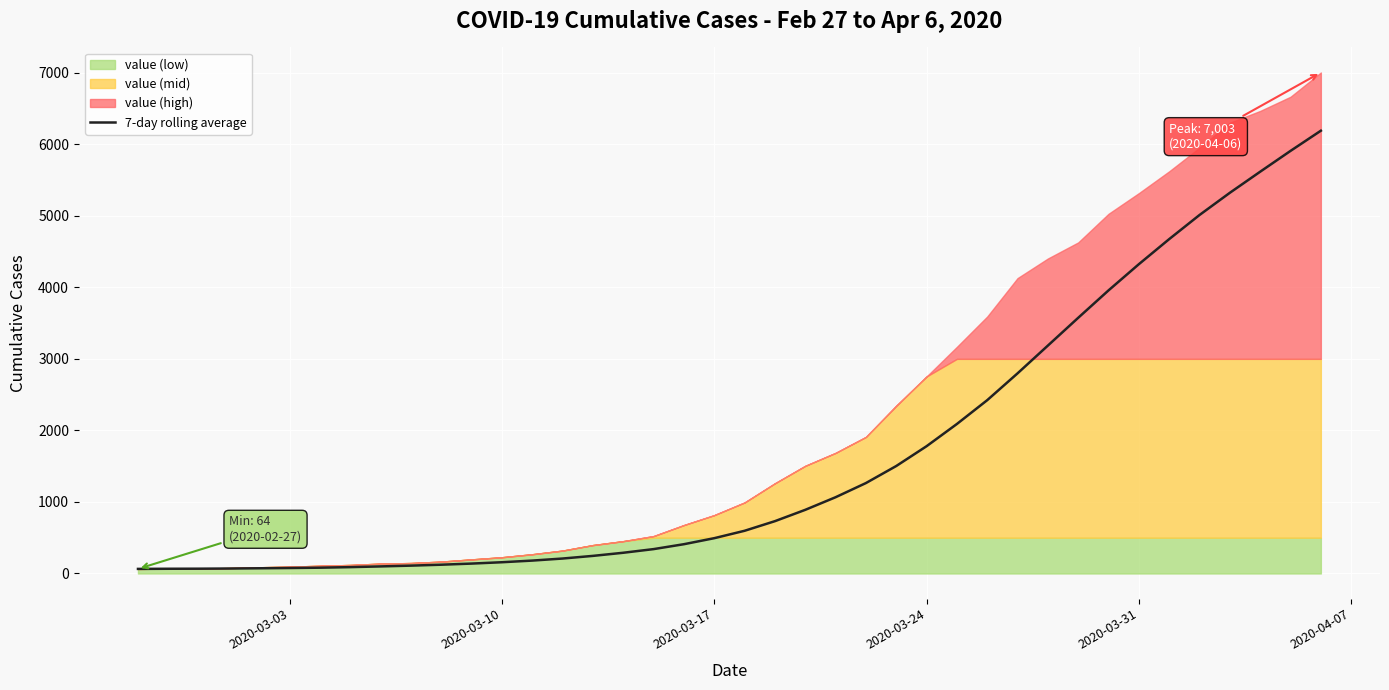

Count the number of values greater than 596.

20